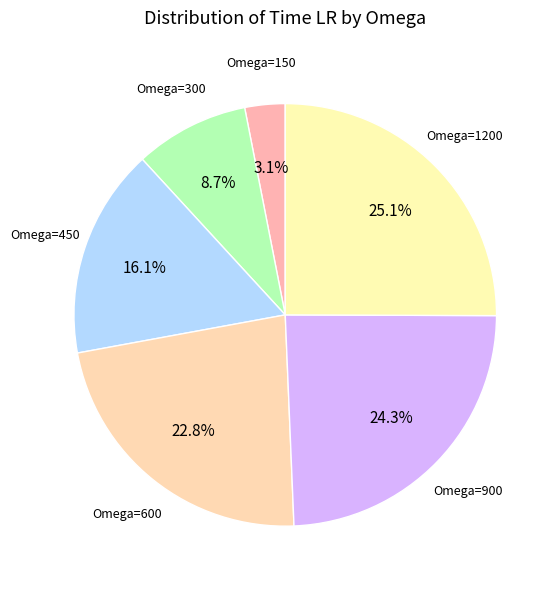

How many slices are in this pie chart?

6